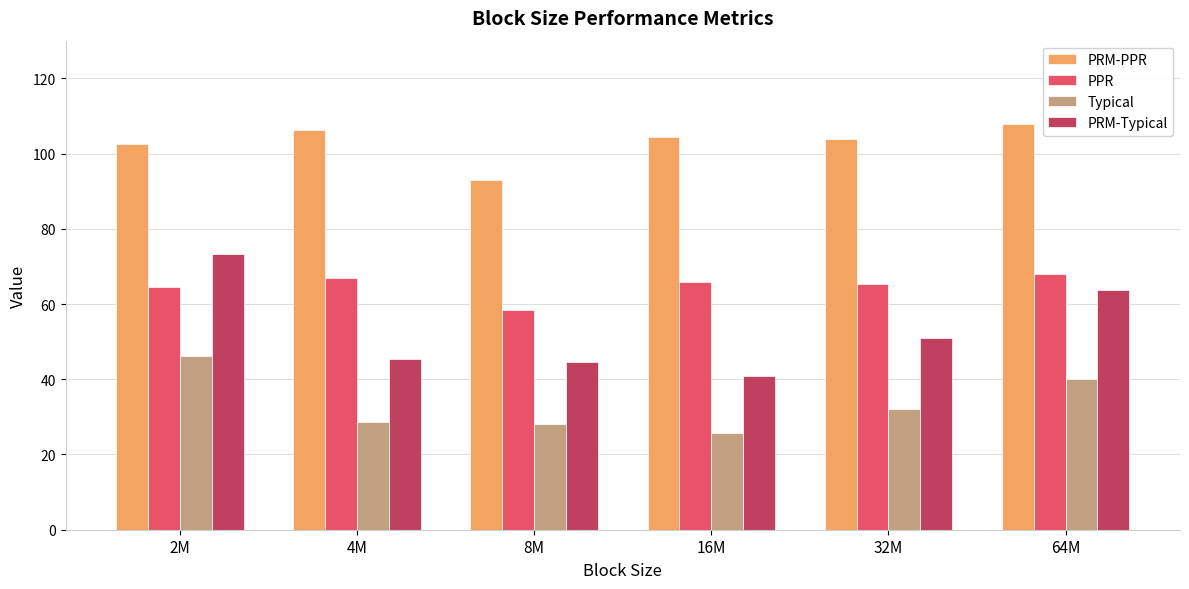

Which series has the largest total across all categories?

PRM-PPR